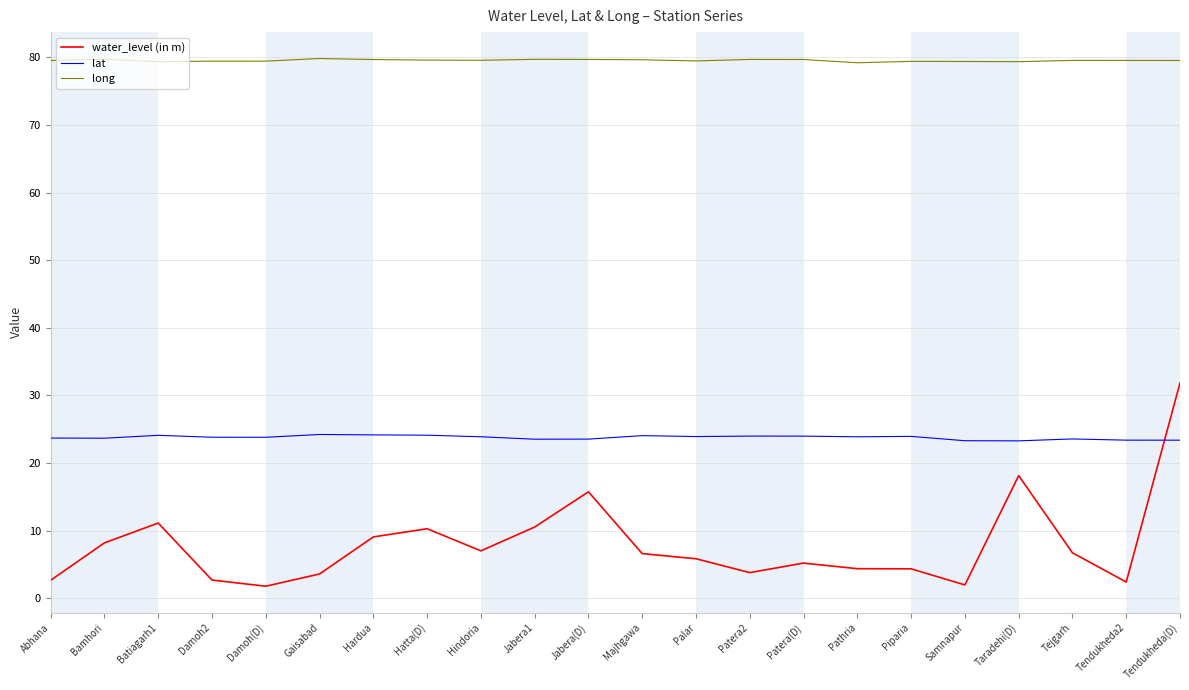

True or false: water_level (in m) and long intersect in this chart.

False